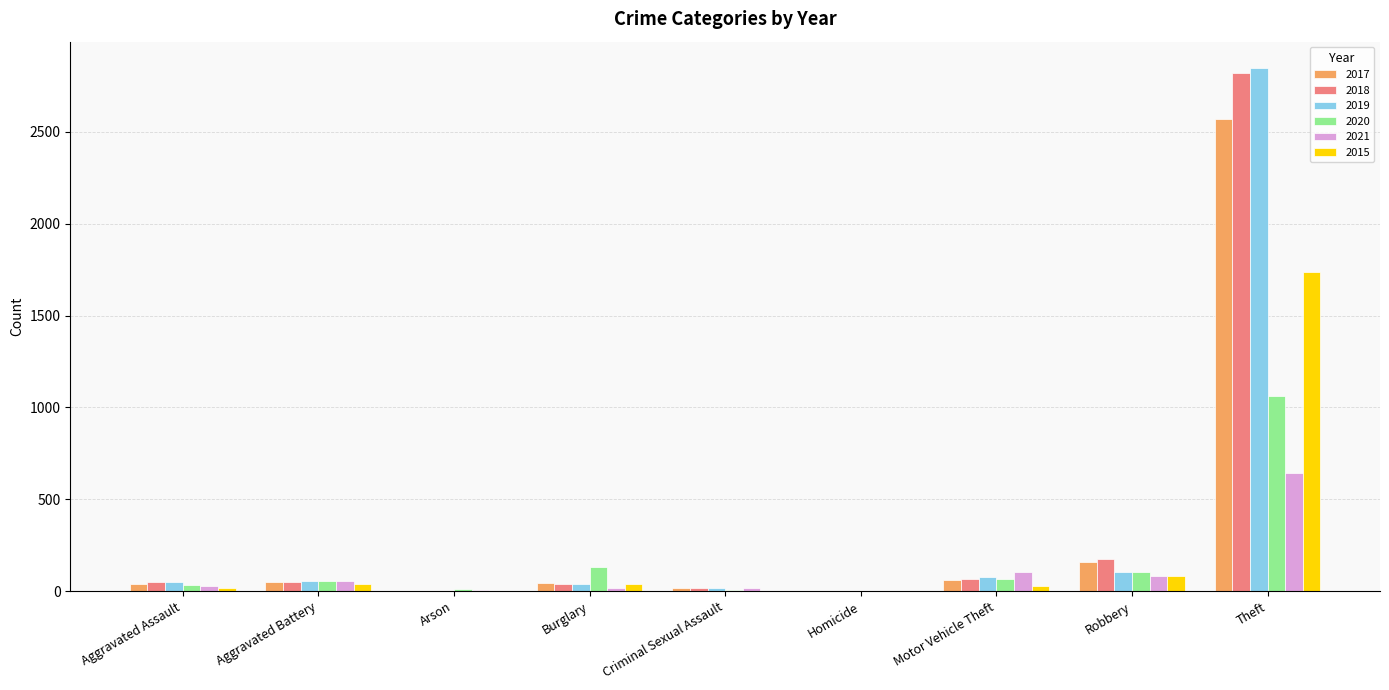

The value of 2019 at Theft is 2848. True or false?

True